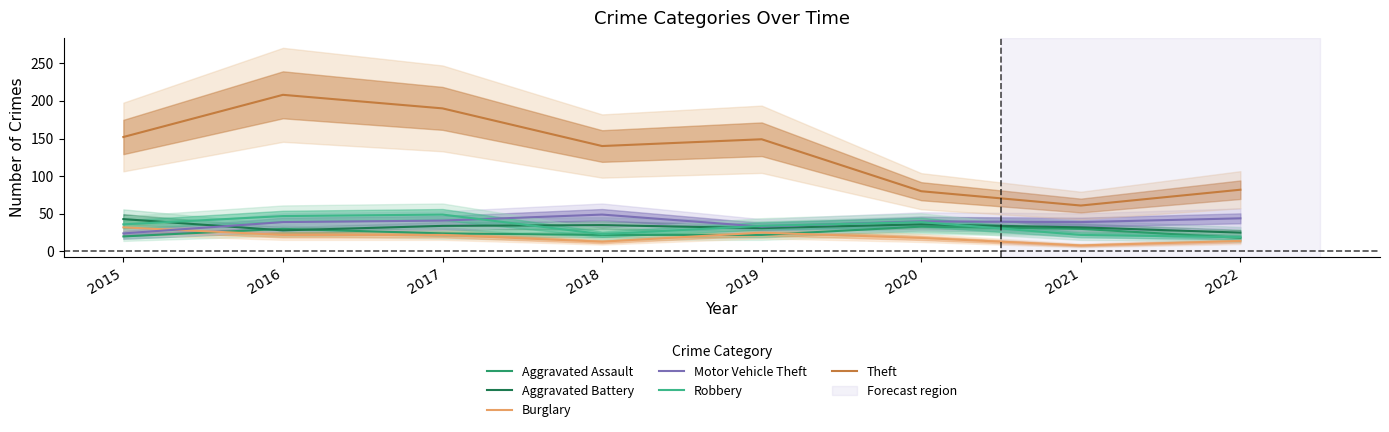

What is the value of the Aggravated Battery point at the 5th from the left?

31